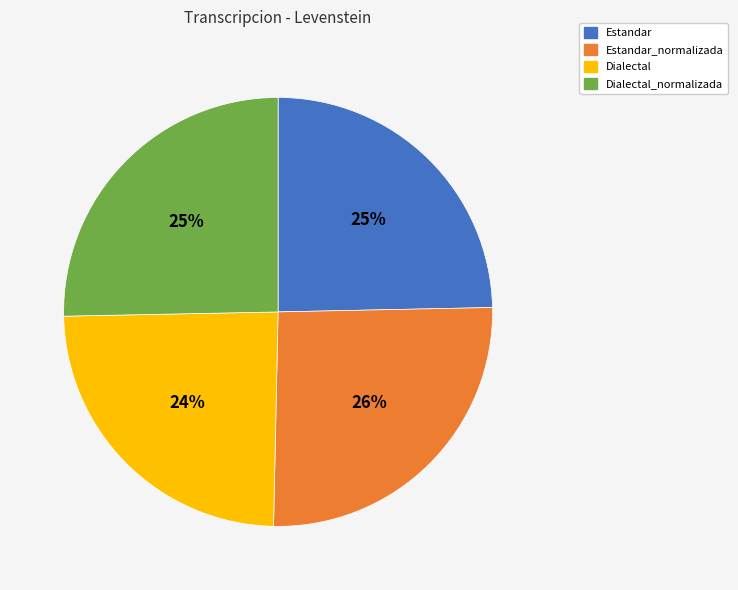

To the nearest percent, what portion does Dialectal_normalizada represent?

25%